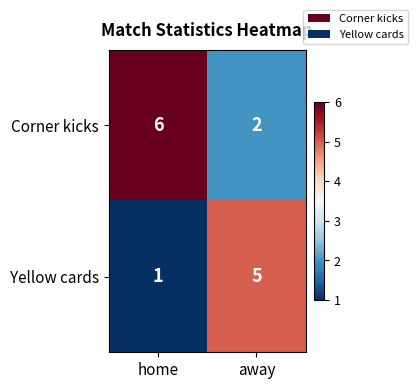

Is it true that Yellow cards equals 5 at away?

True